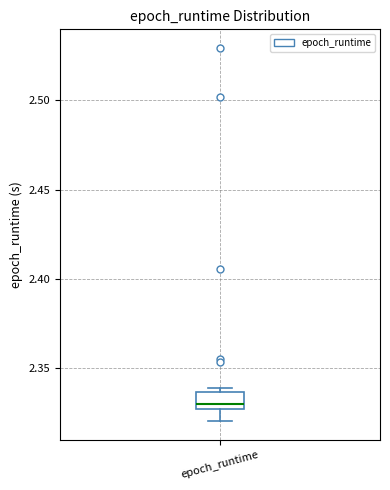

Read this box plot against the y-axis: the position of the median line, the range covered by the box, and the ends of both whiskers. The values are not printed on the chart, so give them approximately, as read against the axis.

median 2.330, box 2.325 to 2.335, whiskers 2.320 to 2.340